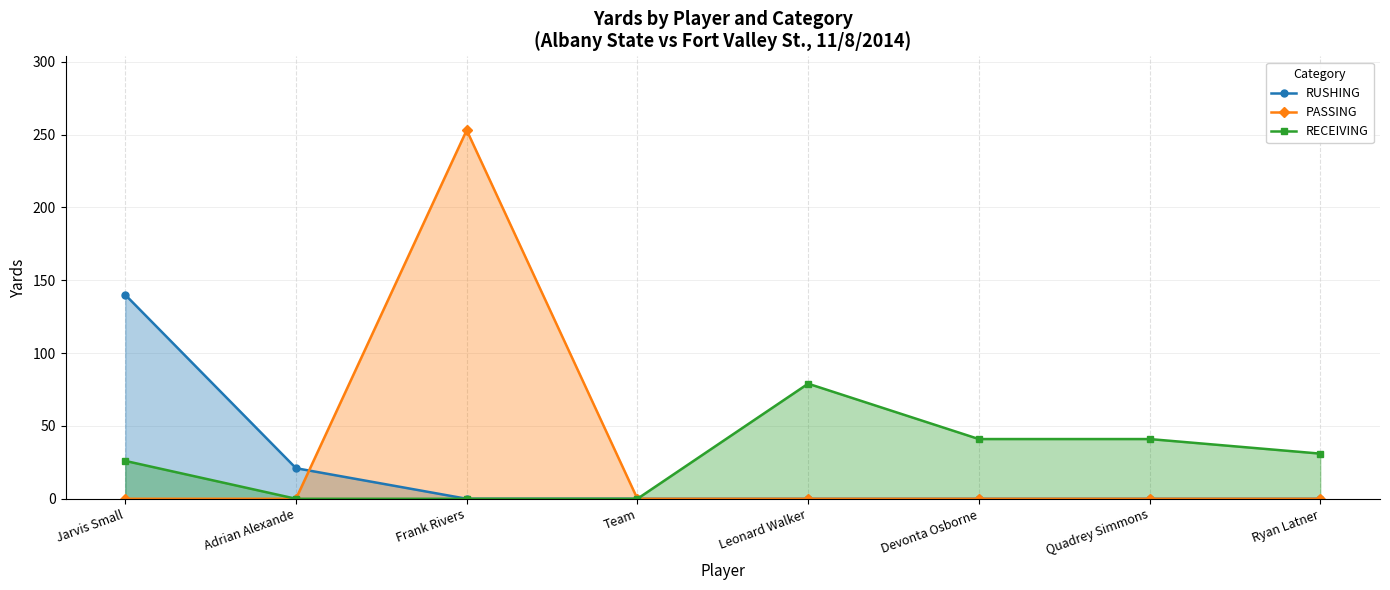

Rank the series by their average value, from highest to lowest.

PASSING, RECEIVING, RUSHING